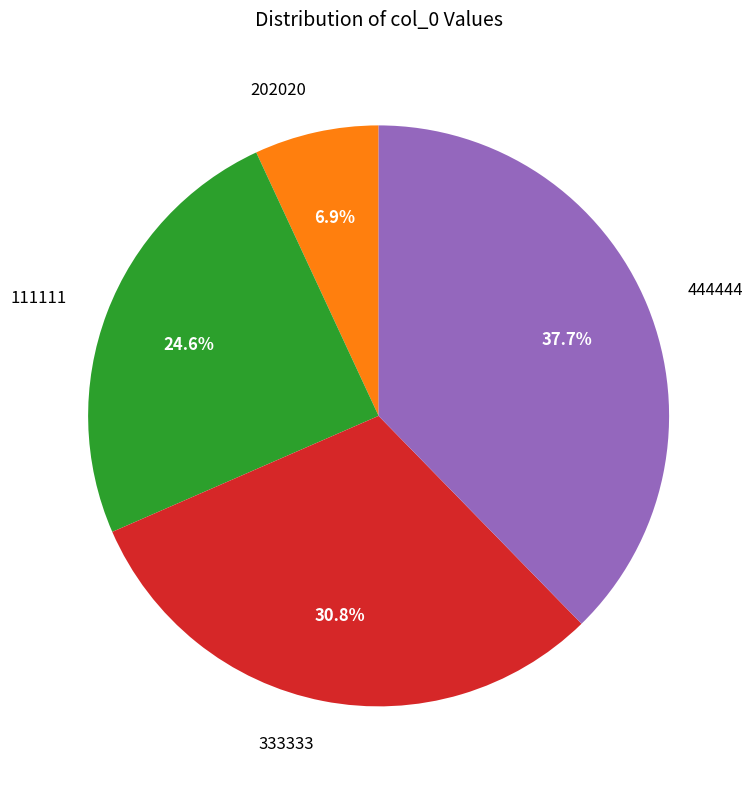

Which slice is the largest?

444444